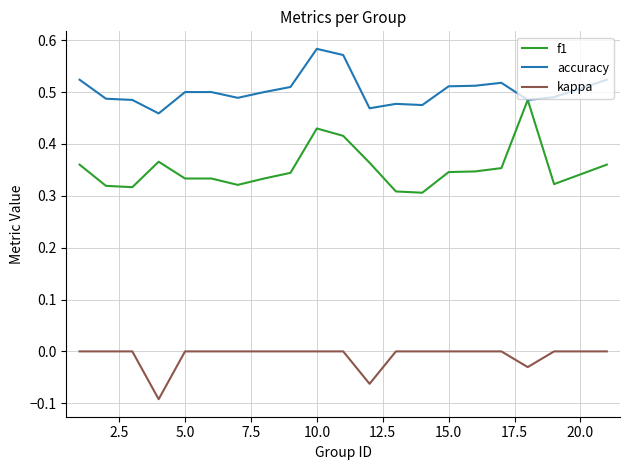

Which series has the largest total across all categories?

accuracy